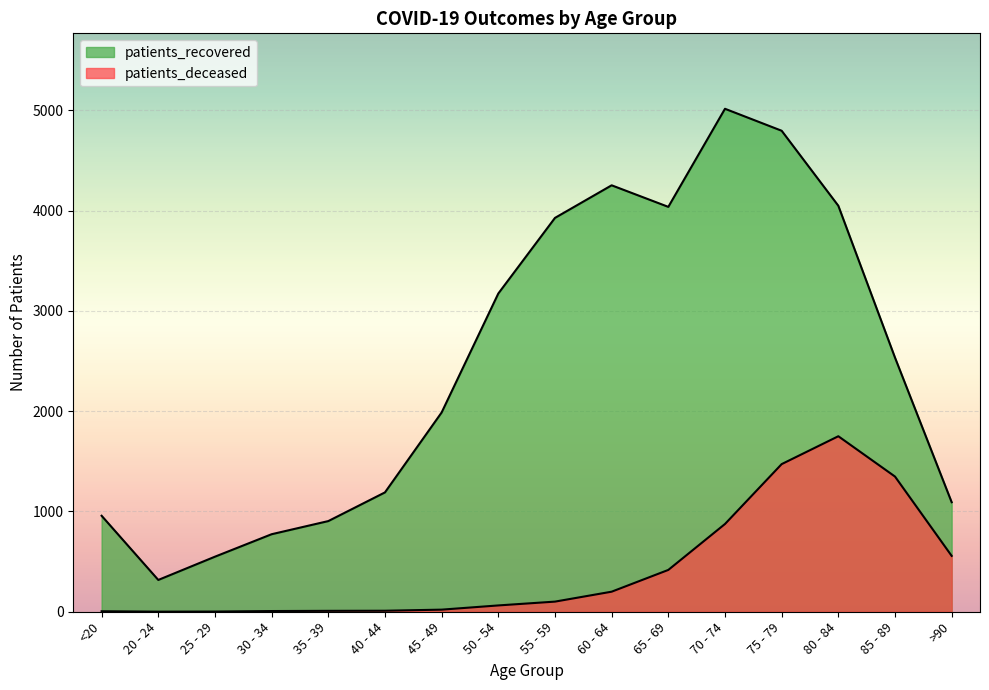

What is the label of the 3rd point from the left?

25 - 29